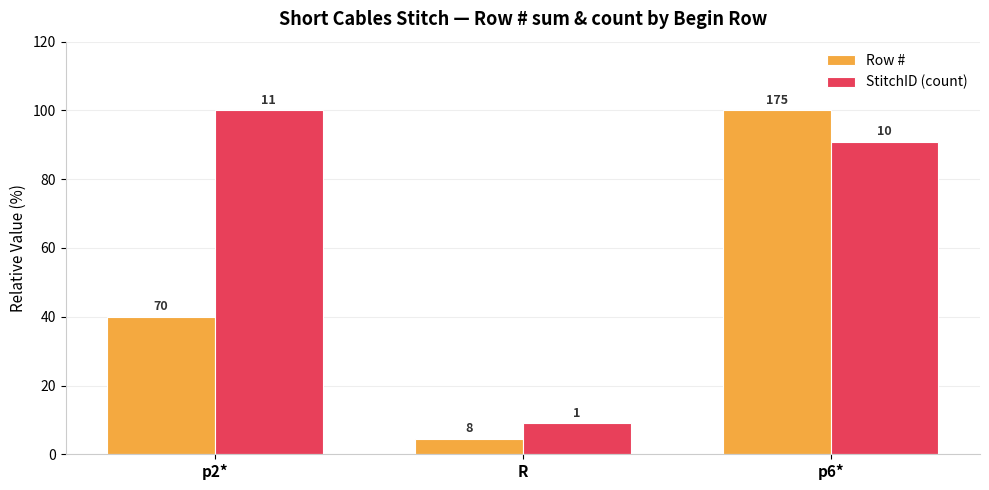

Where is StitchID (count) nearest to the value 54?

p6*